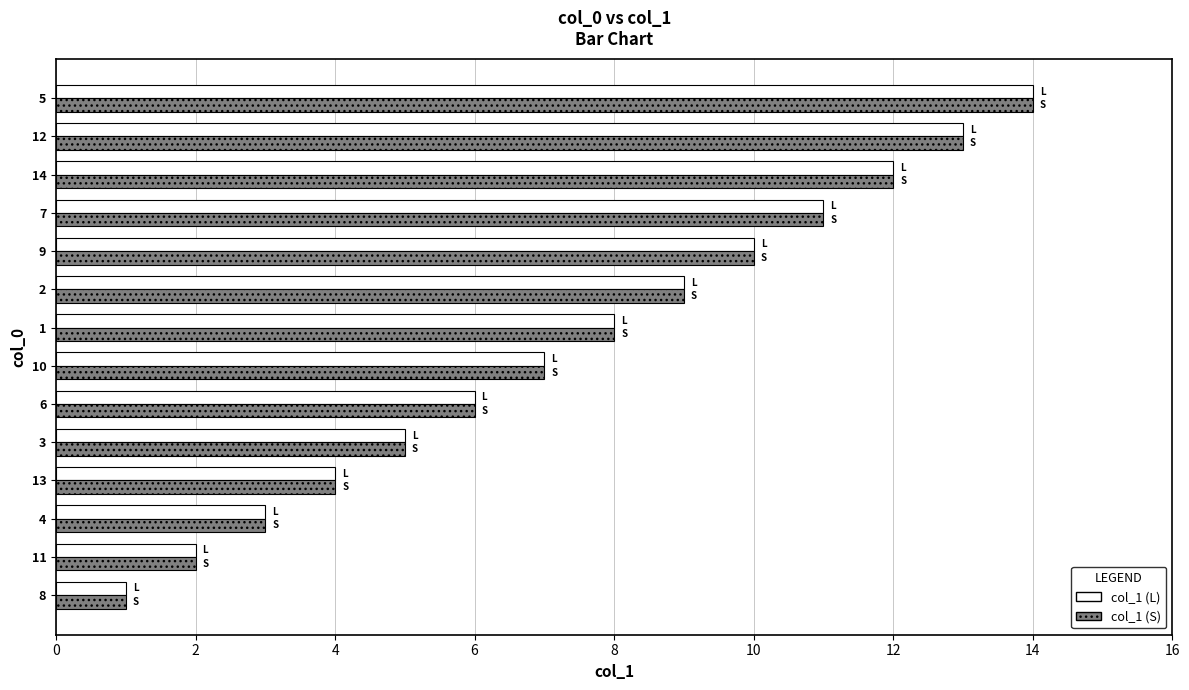

What is the minimum value for col_1 (L)?

1